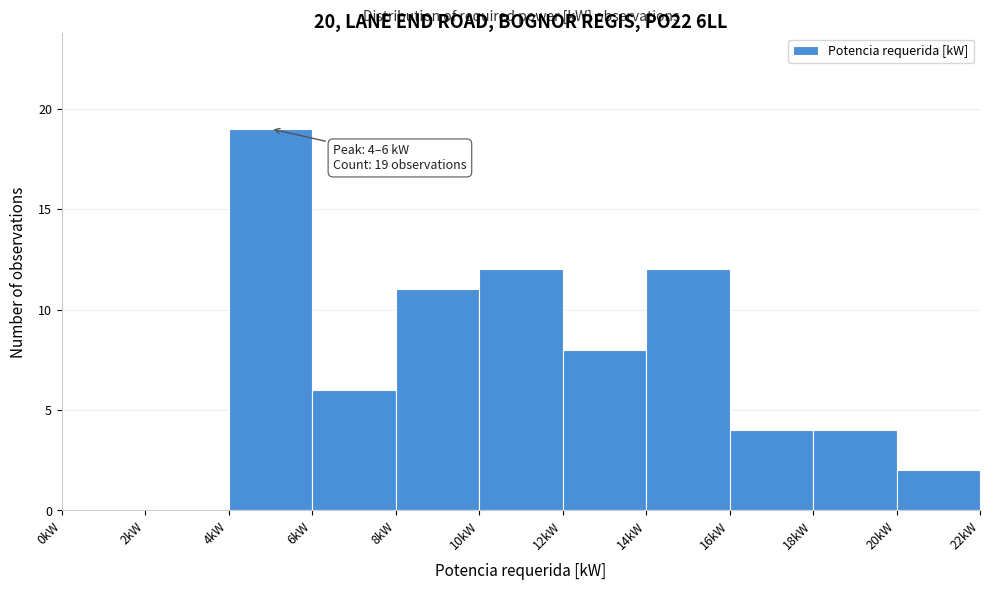

Over which range of the x-axis is the bar tallest?

4 to 6